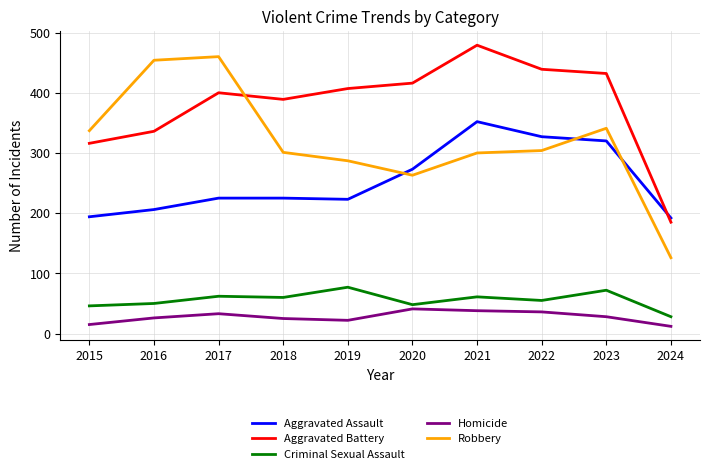

What is the lowest value of the Aggravated Assault series?

192